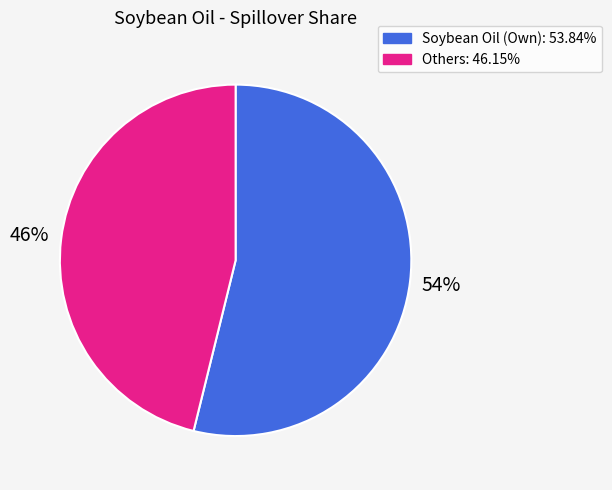

To the nearest percent, what is the average slice percentage?

50%